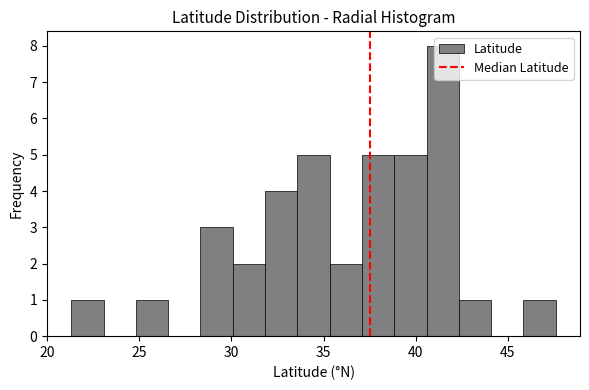

Read against the x-axis, roughly where is the centre of the tallest bar?

41.5